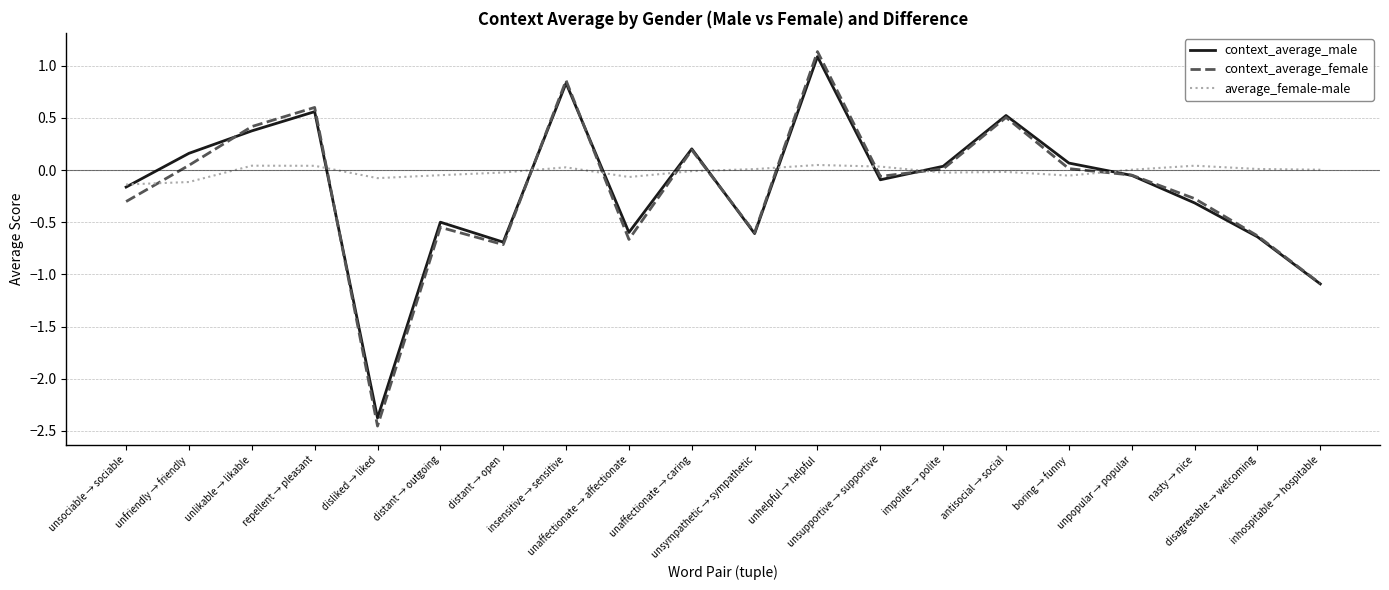

How many interior local valleys does the context_average_male series have?

5